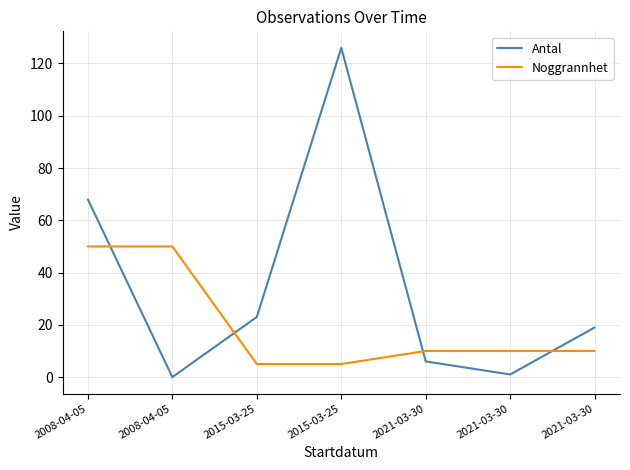

How many lines are shown in the chart?

2